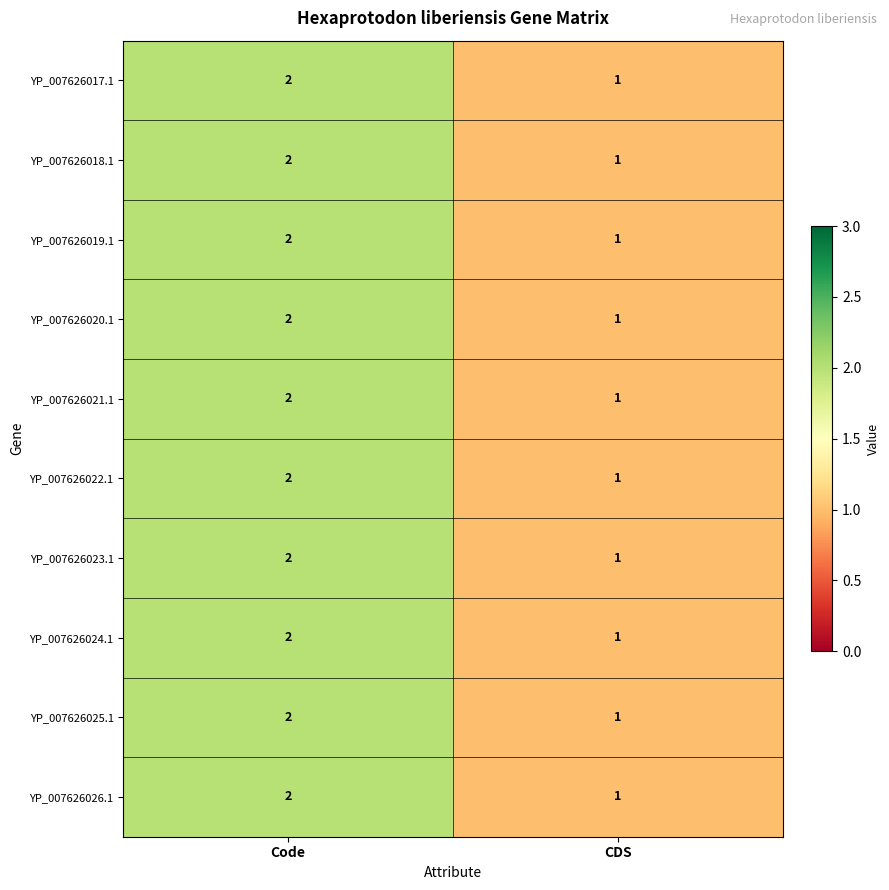

The YP_007626026.1 series shows 1 at CDS. True or false?

True